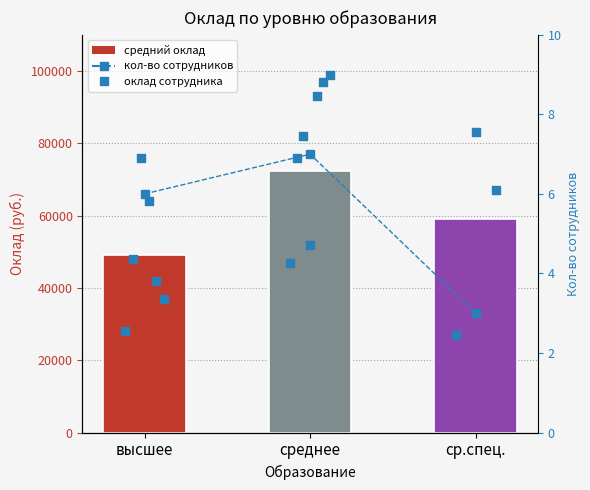

Is the value of Средний оклад at среднее greater than the value of Кол-во сотрудников at ср.спец.?

Yes